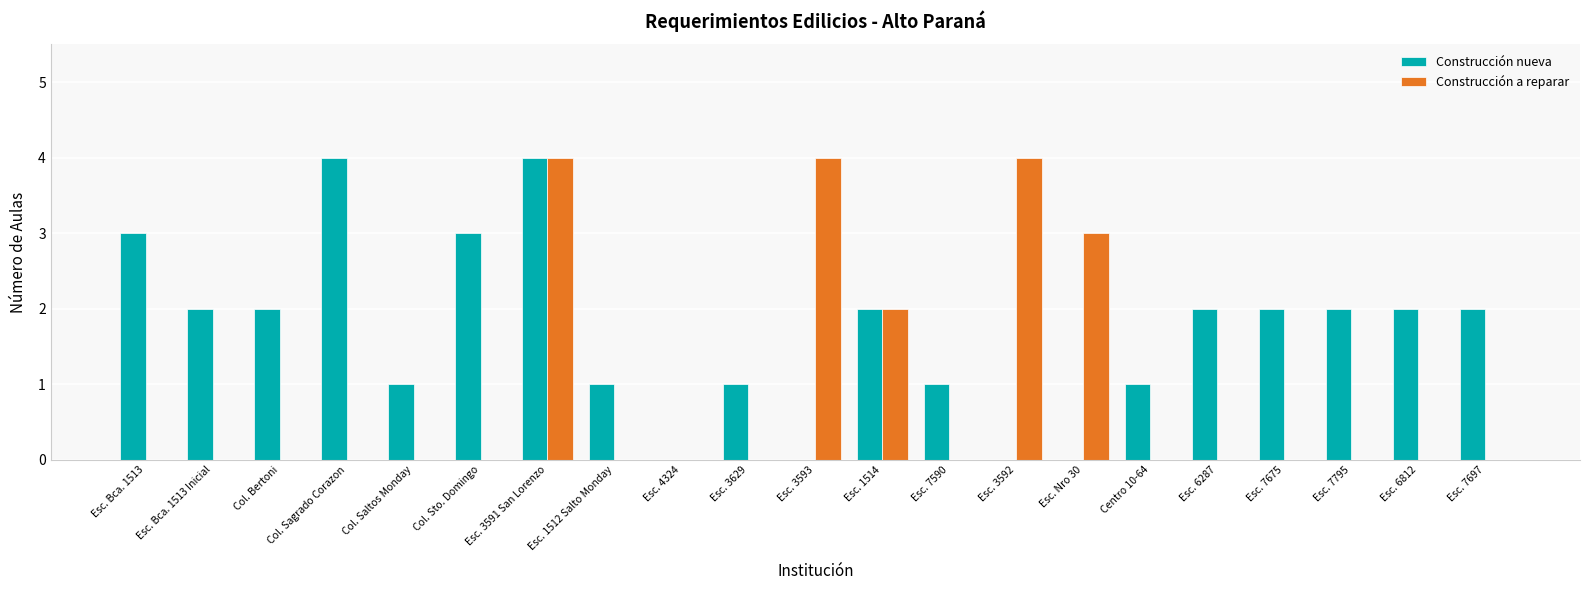

At which label does Construcción nueva first exceed 2?

Esc. Bca. 1513